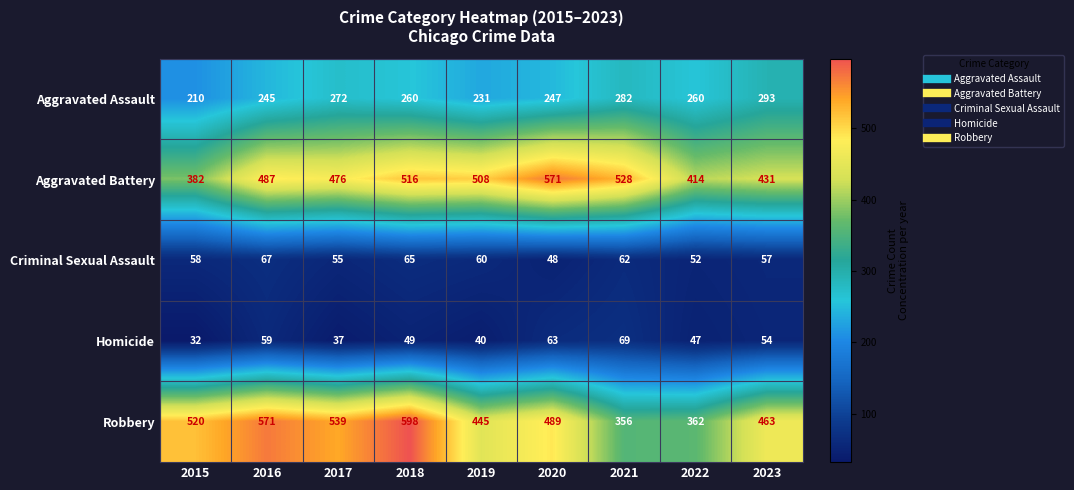

Is it true that Aggravated Assault equals 402 at 2016?

False